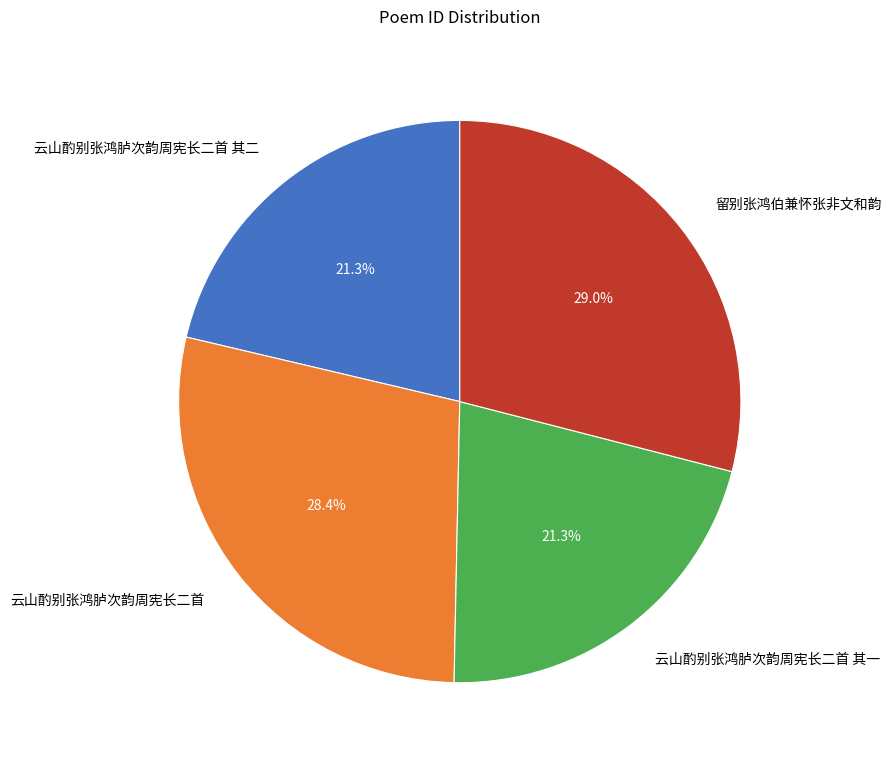

Does any single category account for the majority?

No